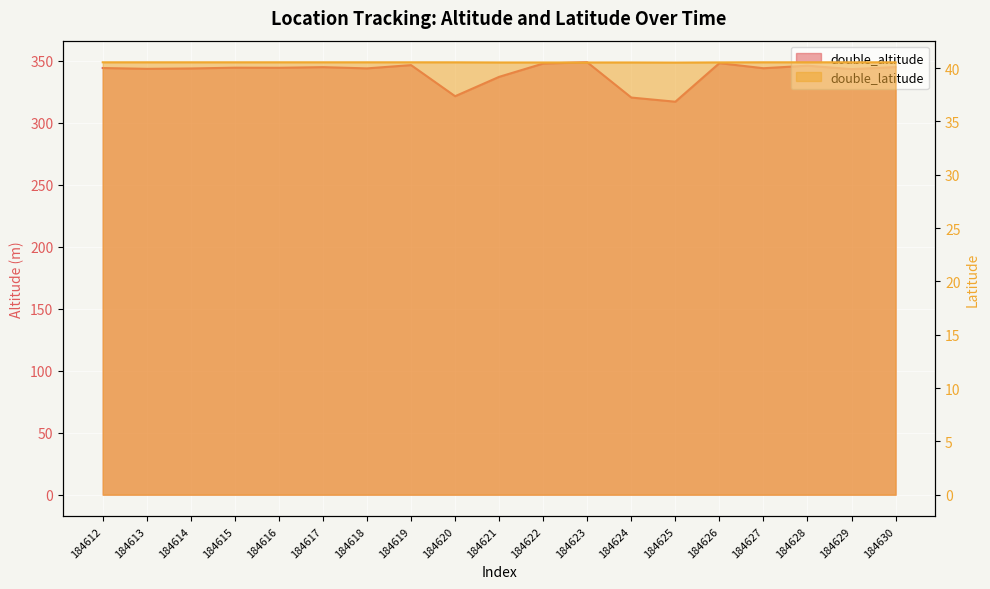

At which category is the sum across all series the highest?

184623